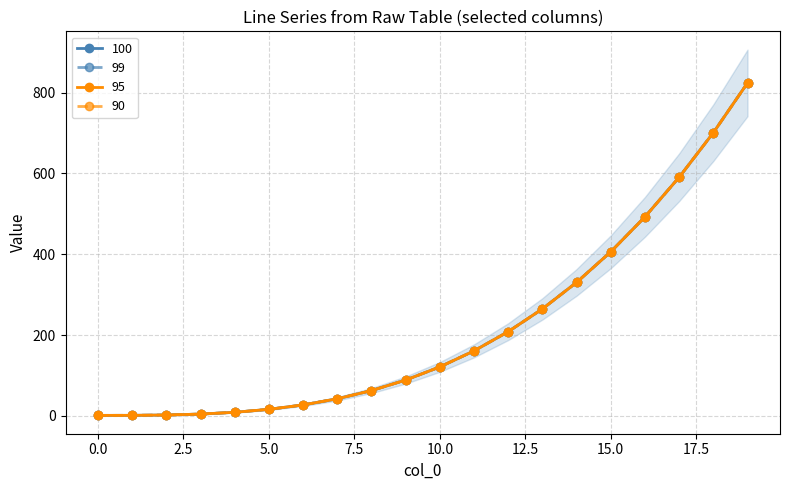

At how many categories does at least one series exceed 338?

5